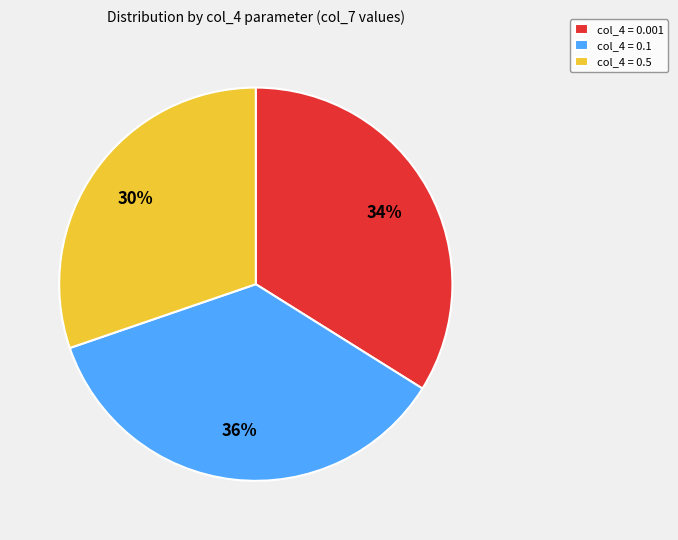

Between col_4 = 0.1 and col_4 = 0.5, which is larger?

col_4 = 0.1